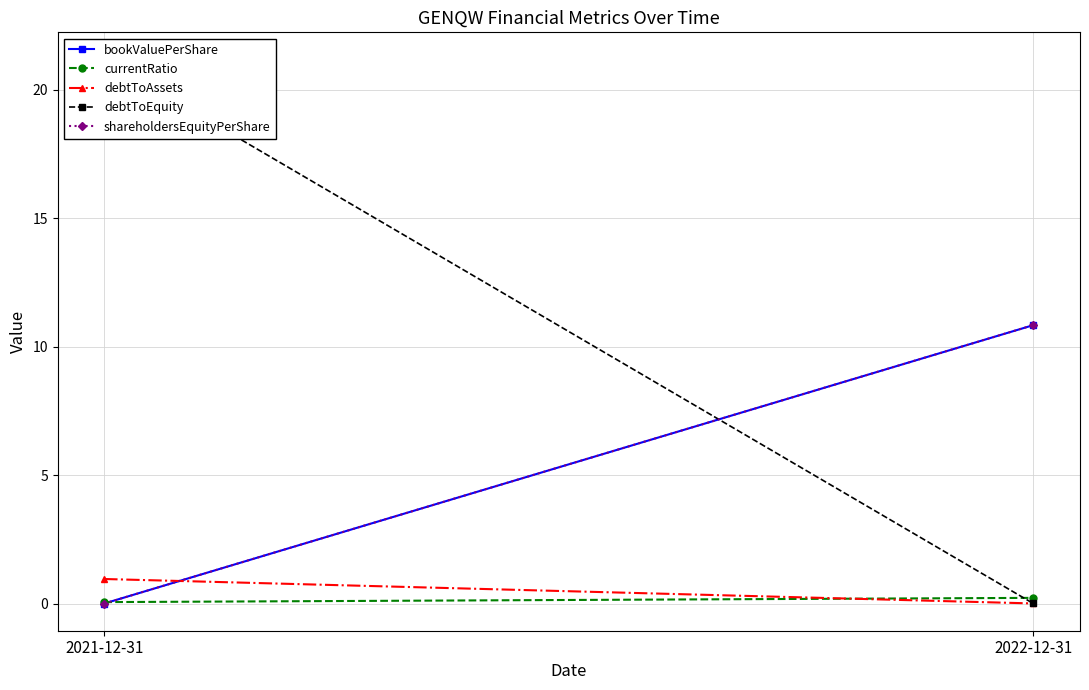

At which label does shareholdersEquityPerShare reach its peak?

2022-12-31